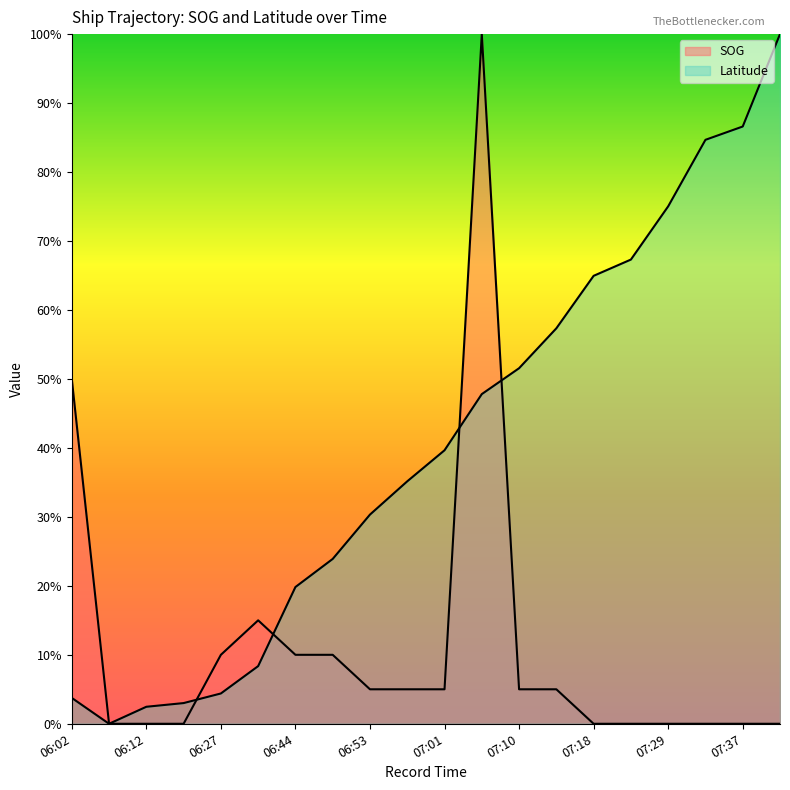

At which category is the sum across all series the highest?

07:05